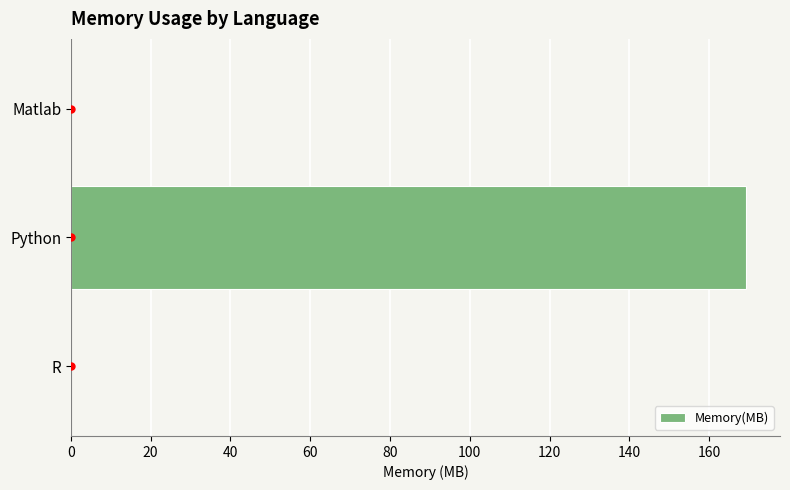

Which has a higher value, Matlab or Python?

Python